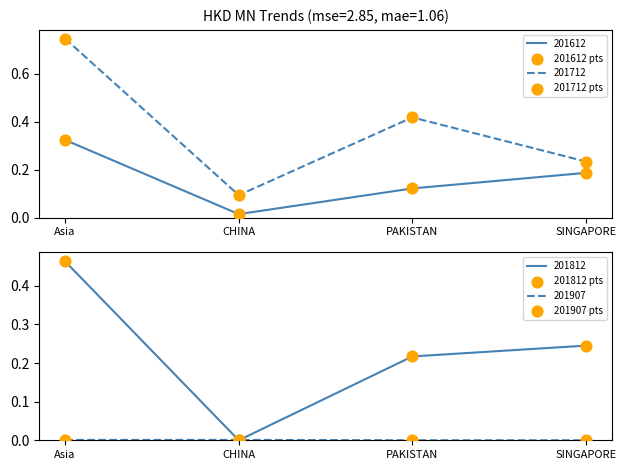

Is it true that 201612 equals 0.3 at SINGAPORE?

False